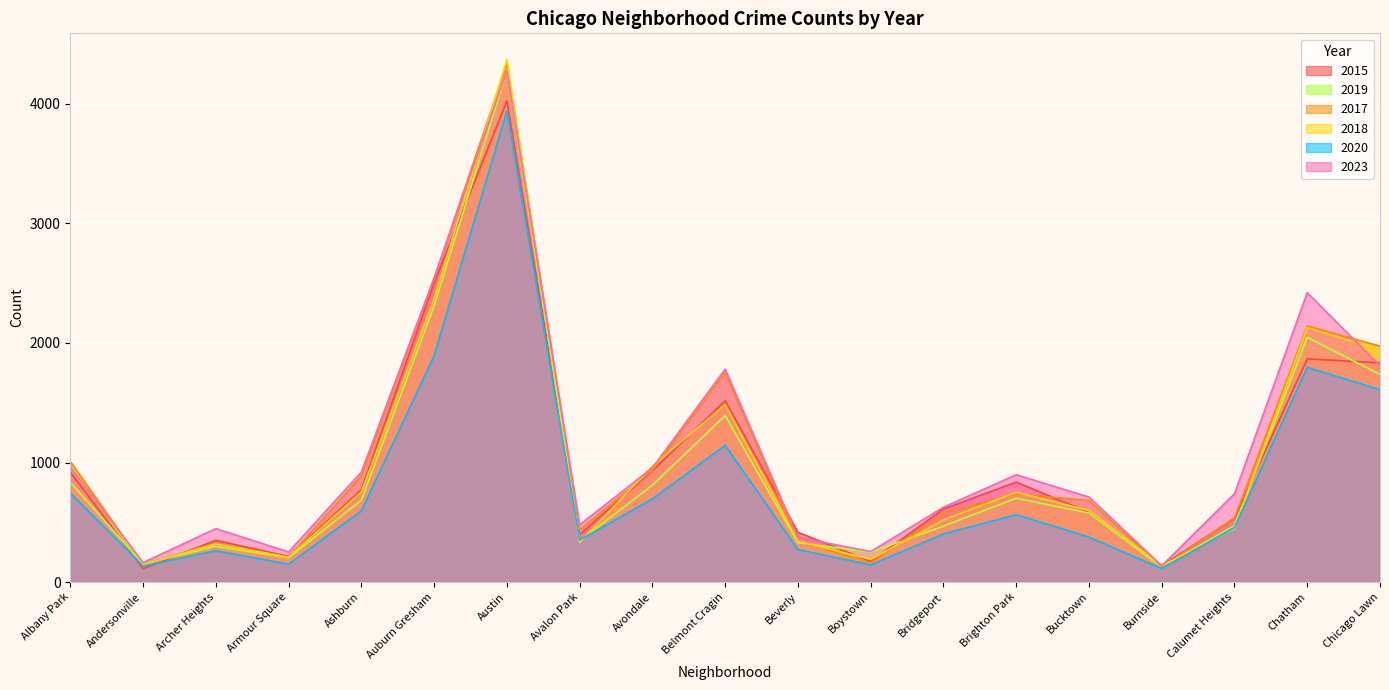

At which label is 2017 closest to 2229?

Chatham